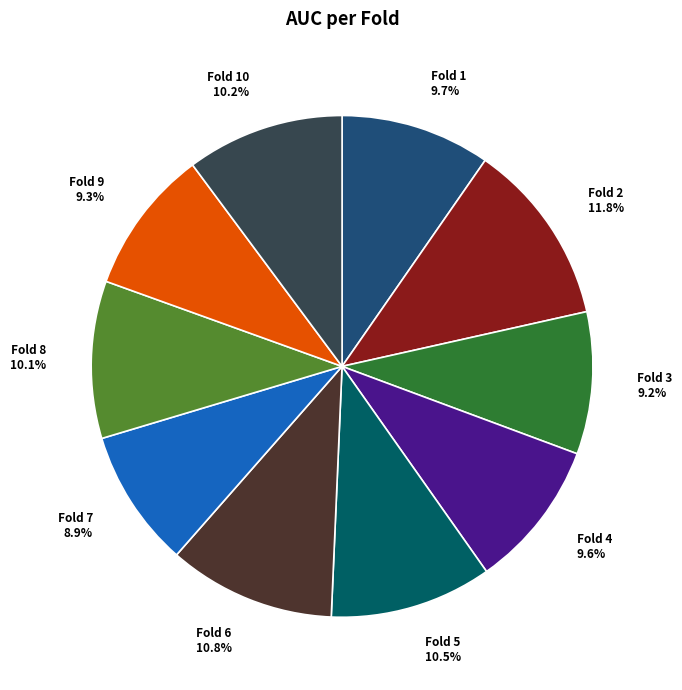

Is the sum of Fold 7 8.9% and Fold 1 9.7% greater than half?

No